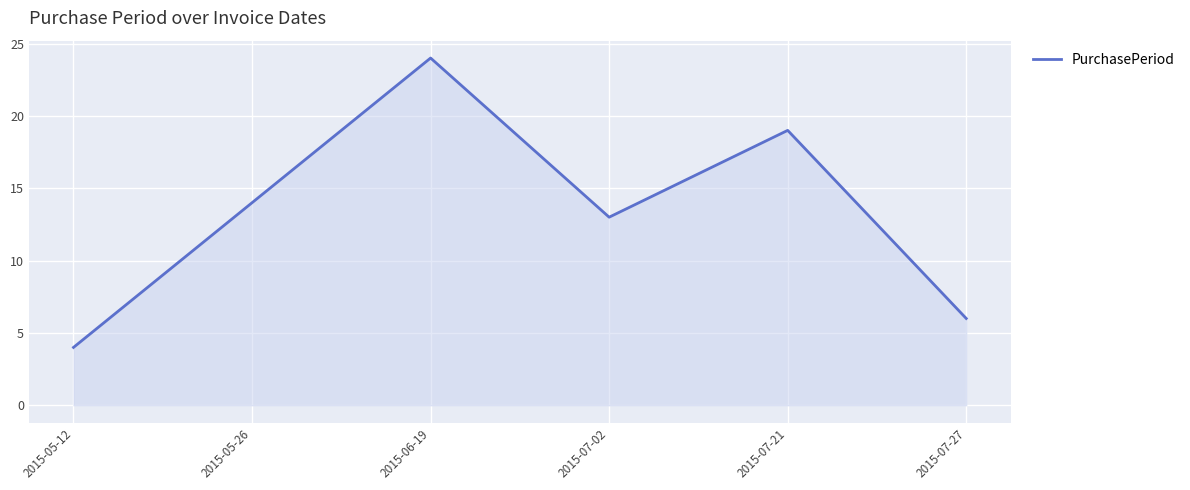

What is the difference between the values at 2015-07-02 and 2015-06-19?

11